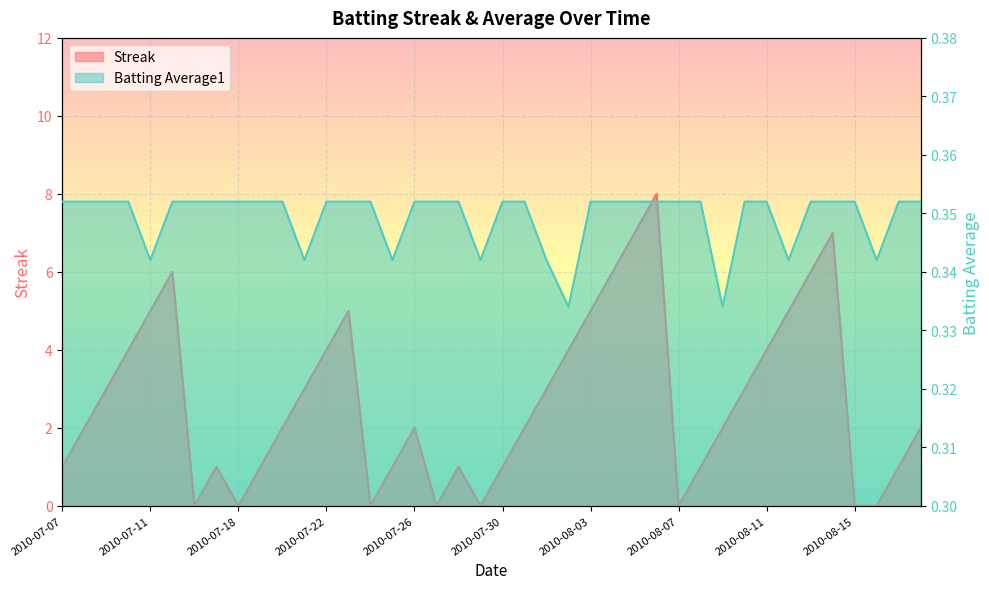

How many data points in Streak are above 2?

18